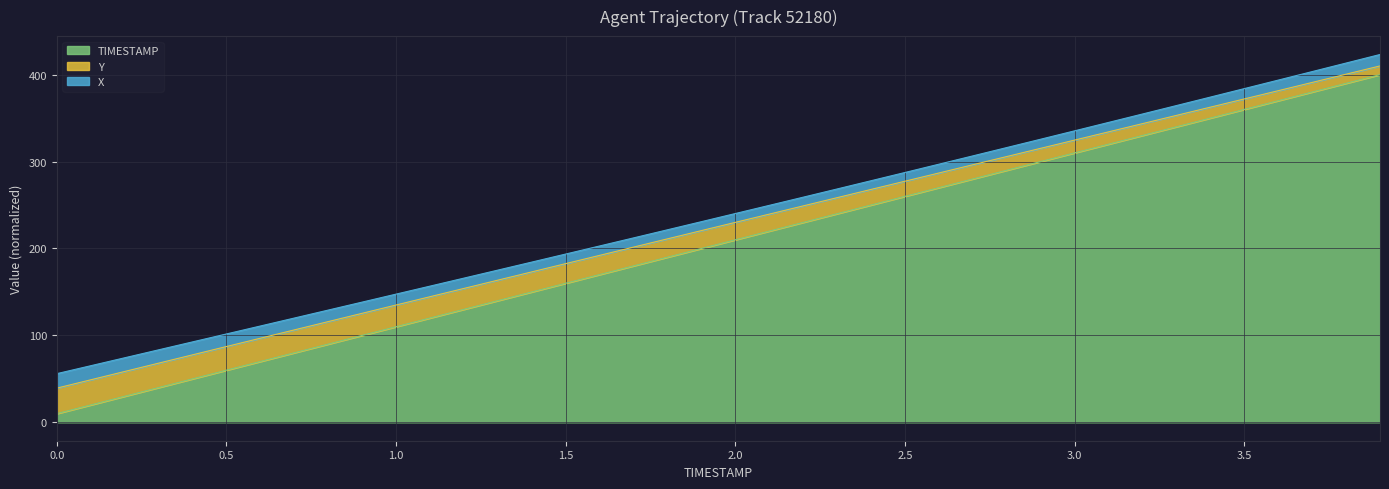

True or false: Y and TIMESTAMP cross at least once.

False